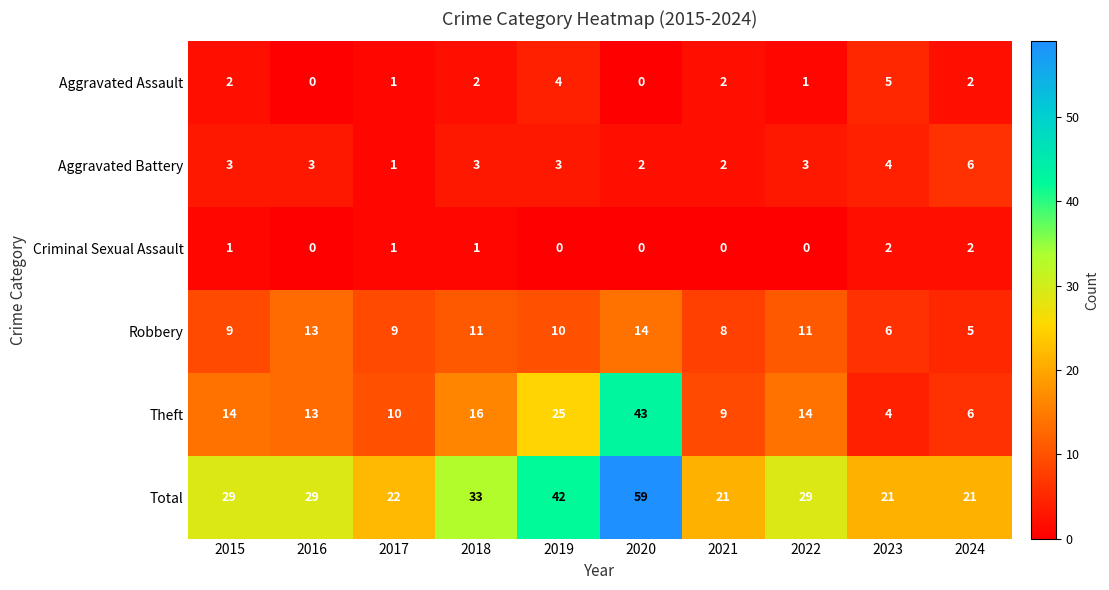

What is the total value across all series at 2023?

42